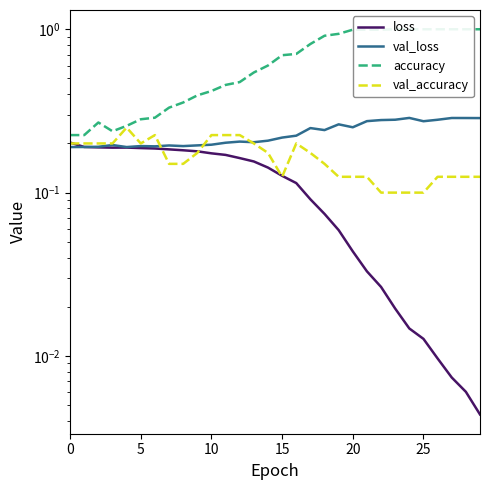

What is the label of the 6th point from the right?

24